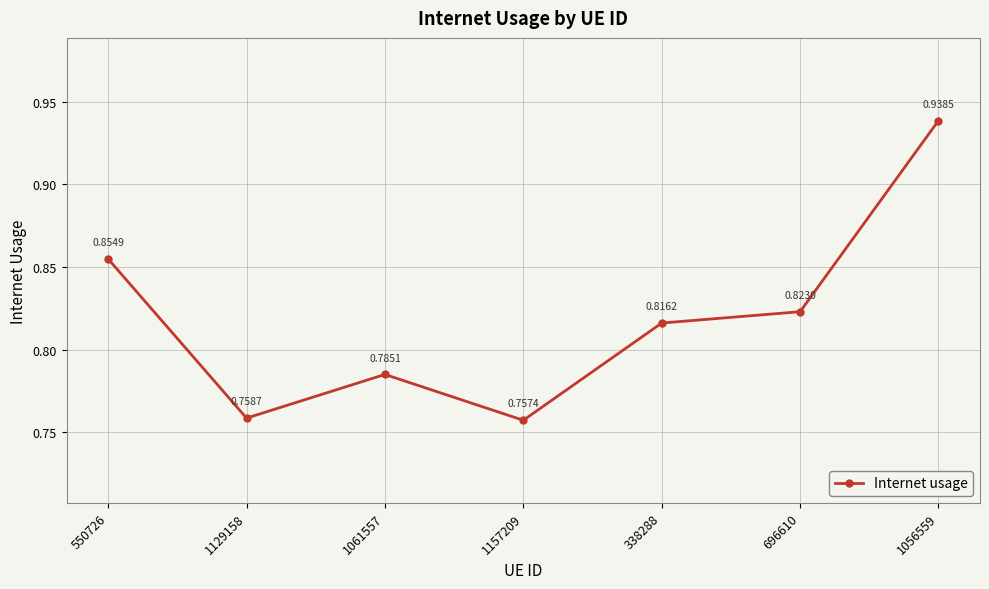

Between 1061557 and 1157209, which is larger?

1061557